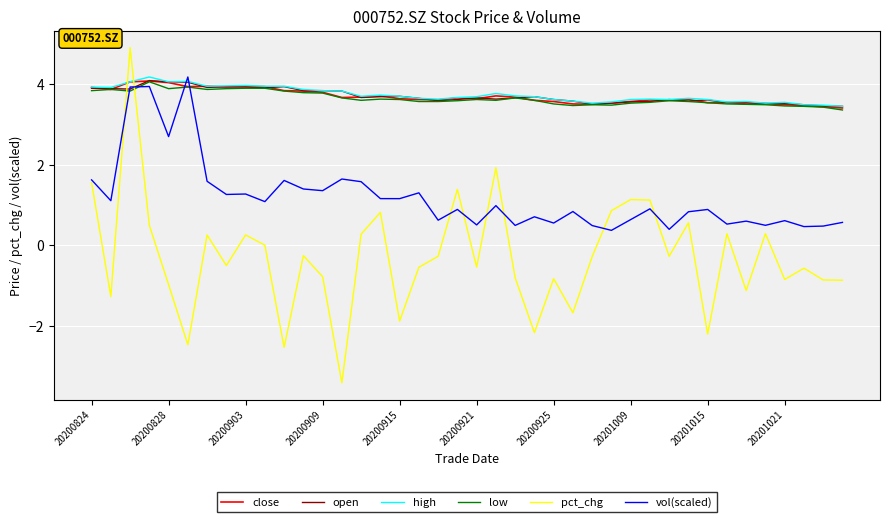

Which series ends up on top after the final intersection of open and pct_chg?

open